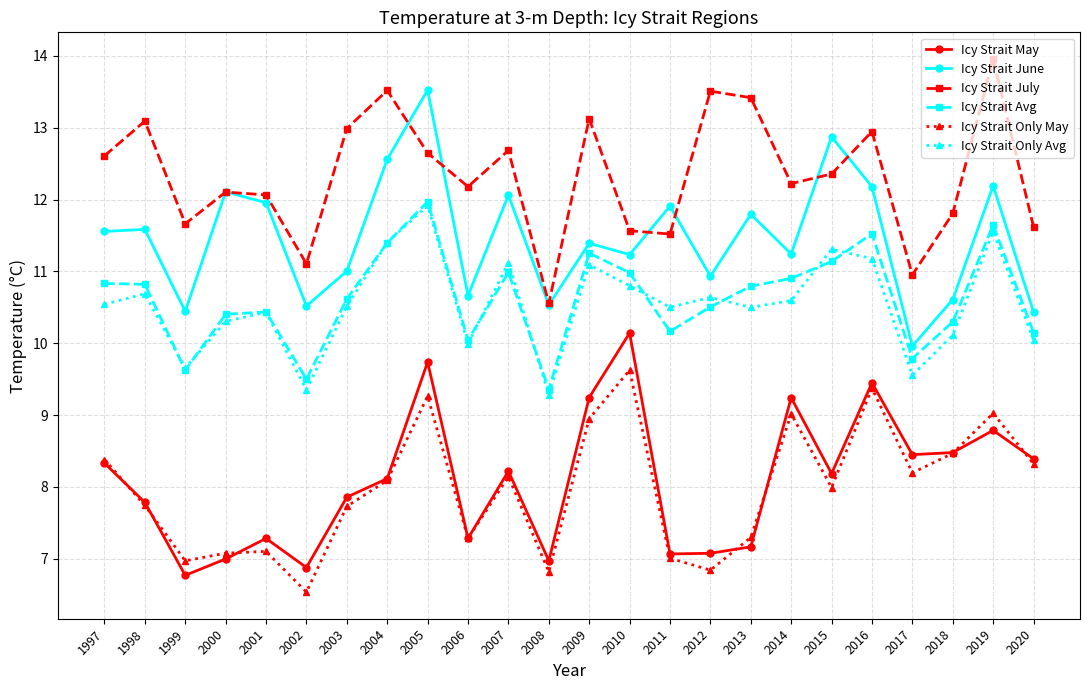

True or false: Icy Strait Only May and Icy Strait June cross at least once.

False